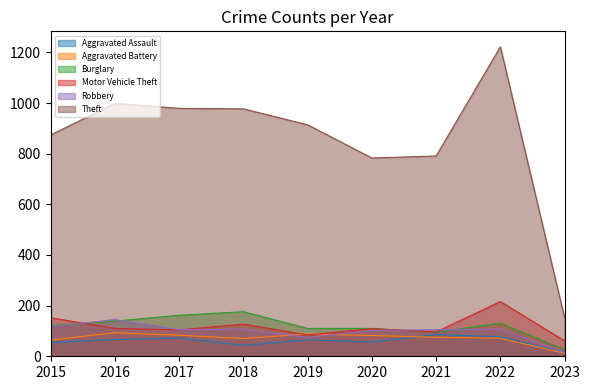

Reading left to right, extract all data points from this chart.

Aggravated Assault: 54	66	72	43	65	56	86	77	15
Aggravated Battery: 64	93	83	70	88	82	75	71	12
Burglary: 121	139	162	176	110	110	95	131	26
Motor Vehicle Theft: 152	110	104	127	84	109	96	216	61
Robbery: 117	145	105	107	75	102	105	107	15
Theft: 874	999	979	977	914	783	791	1222	152